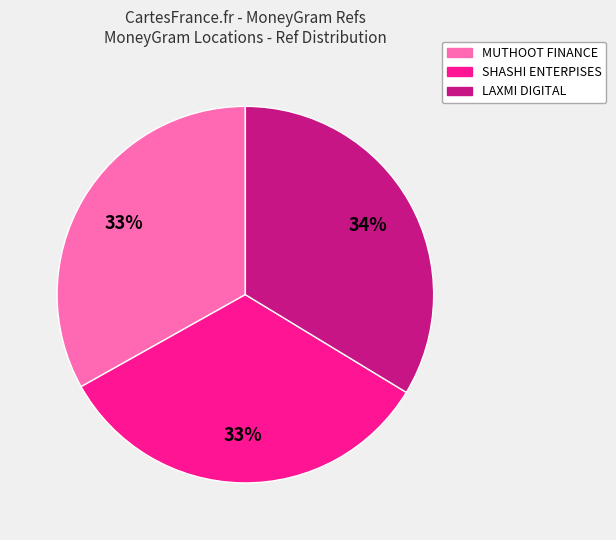

Is there any slice that represents more than half of the pie?

No